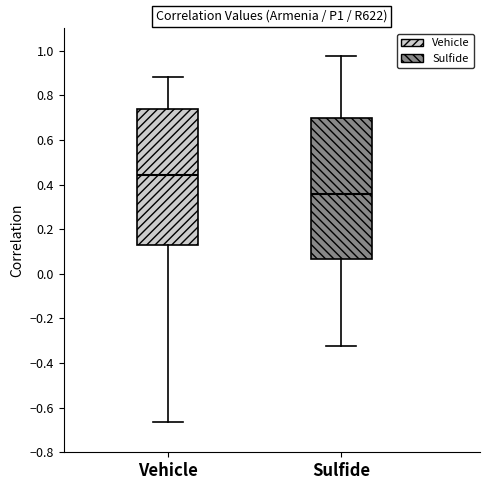

Which box has the lowest median line?

Sulfide